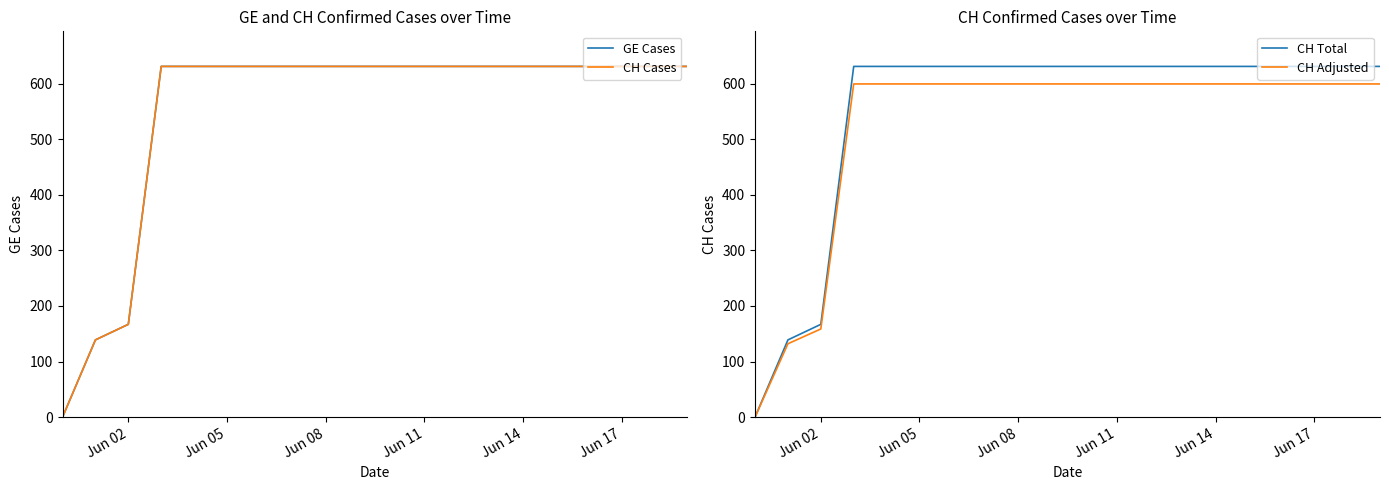

True or false: CH Cases and CH Total cross at least once.

False